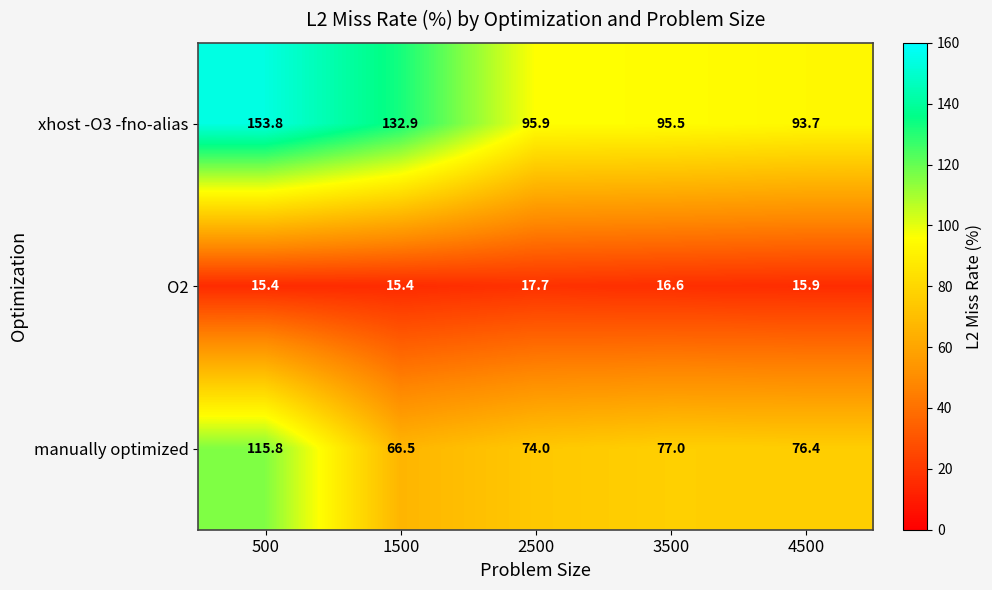

Reading left to right, transcribe all the data shown in this chart.

xhost -O3 -fno-alias: 500=153.8	1500=132.9	2500=95.9	3500=95.5	4500=93.7
O2: 500=15.4	1500=15.4	2500=17.7	3500=16.6	4500=15.9
manually optimized: 500=115.8	1500=66.5	2500=74.0	3500=77.0	4500=76.4